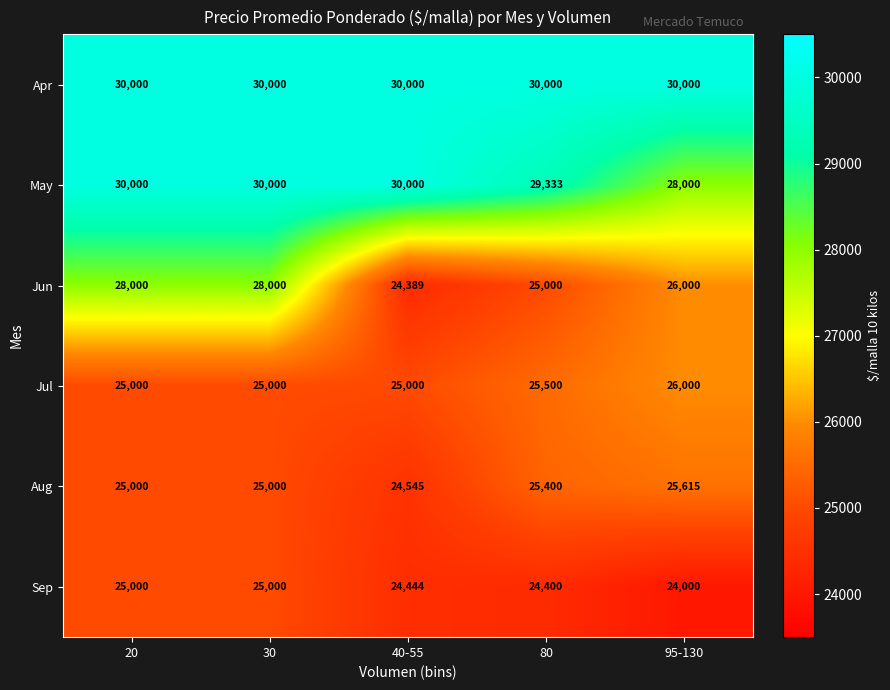

At how many categories does at least one series exceed 29300?

5